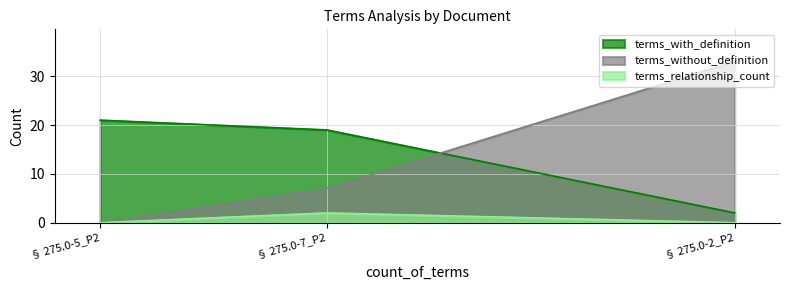

What is the average value of the terms_without_definition series?

13